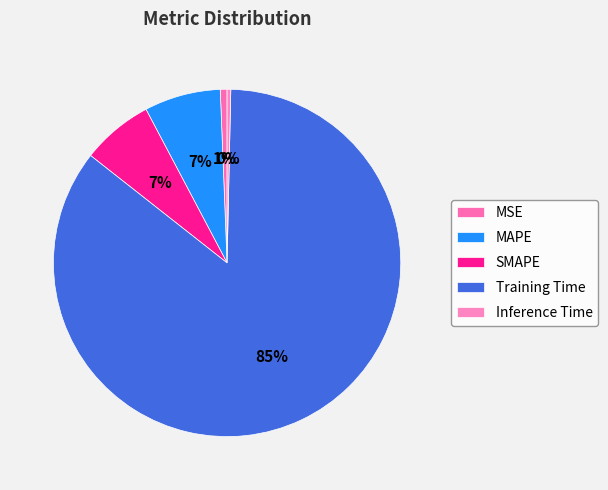

What percentage is NOT represented by Training Time?

14.7%